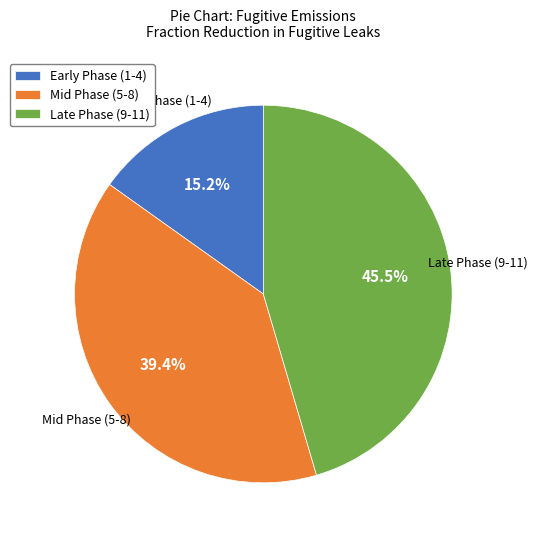

To the nearest percent, what is the average slice percentage?

33%